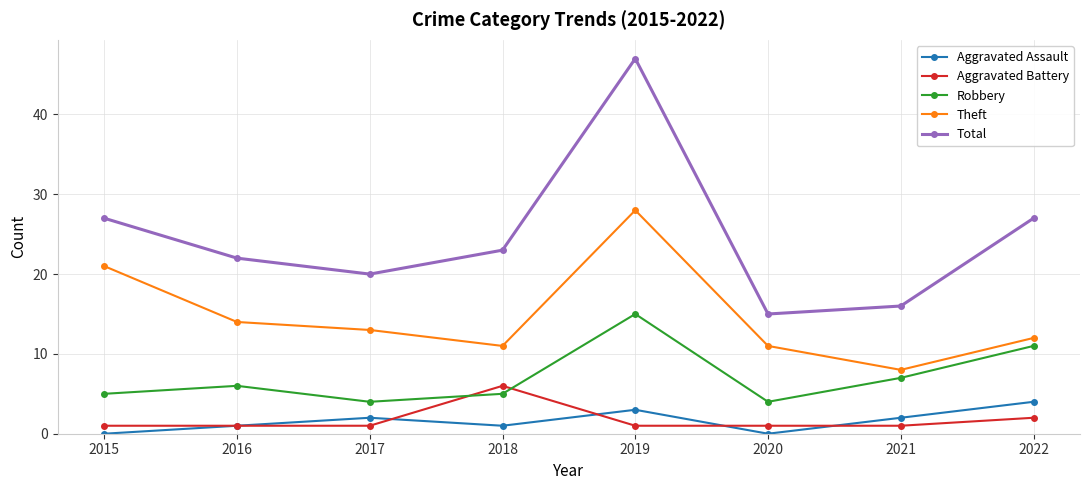

True or false: Total and Theft cross at least once.

False